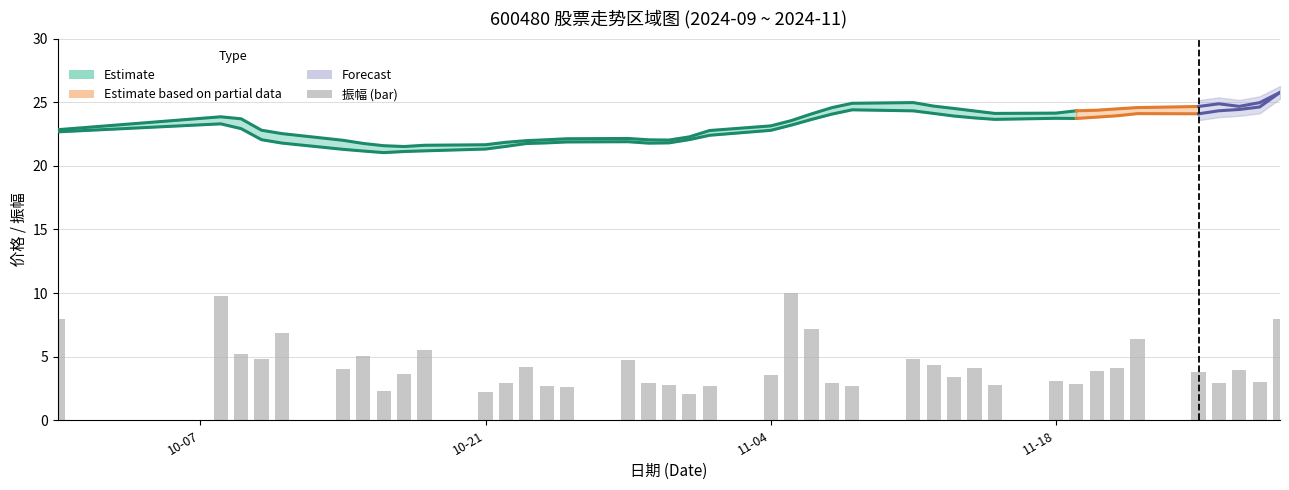

Reading left to right, list all the values displayed in this chart.

7.9	9.8	5.2	4.8	6.9	4.0	5.0	2.3	3.6	5.6	2.2	2.9	4.2	2.7	2.6	4.8	2.9	2.8	2.1	2.7	3.6	10.0	7.2	2.9	2.7	4.8	4.3	3.4	4.1	2.8	3.1	2.9	3.9	4.1	6.4	3.8	2.9	4.0	3.0	8.0